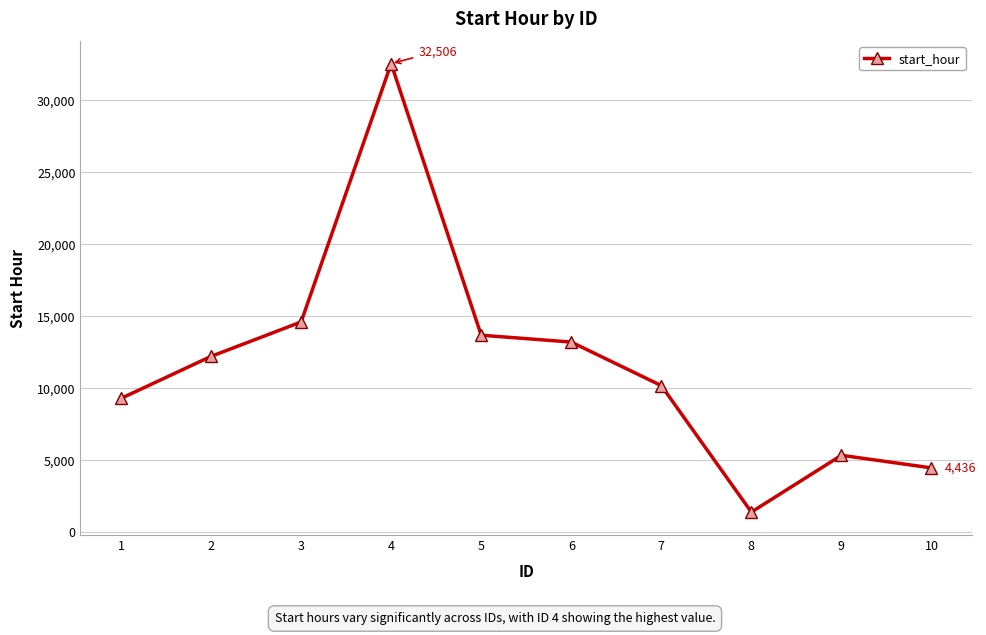

How many lines are shown in the chart?

1